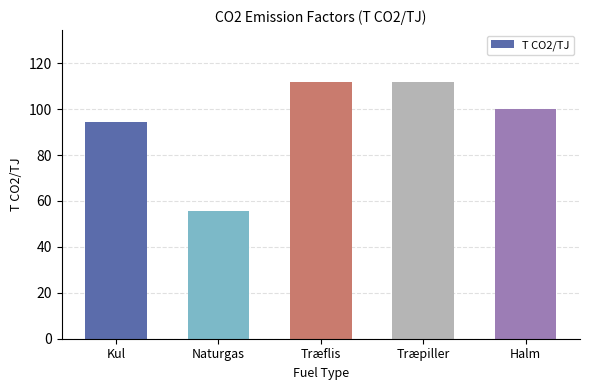

Does the chart contain stacked bars?

No